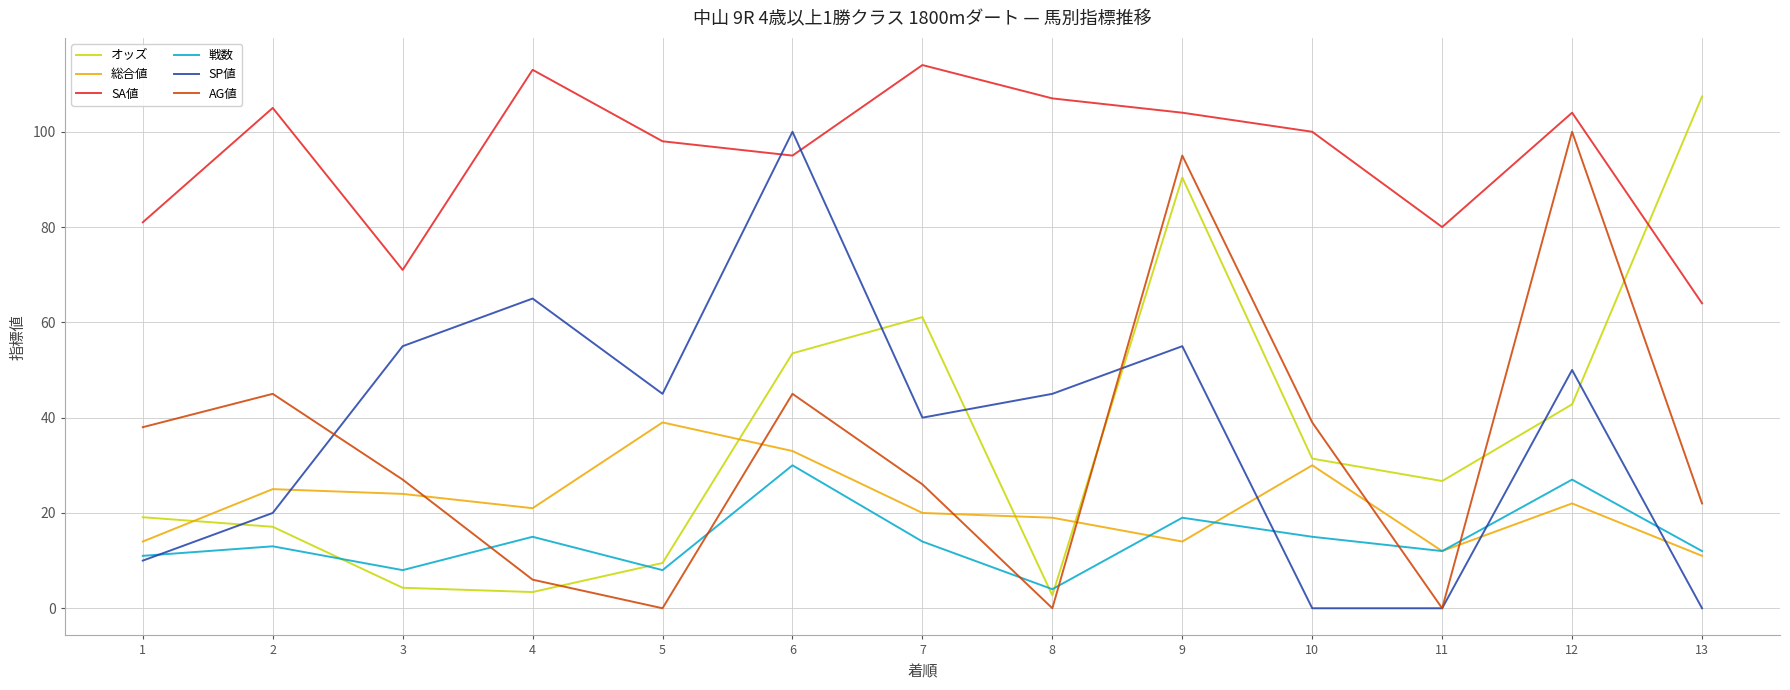

How many intersections are there between AG値 and 総合値?

6